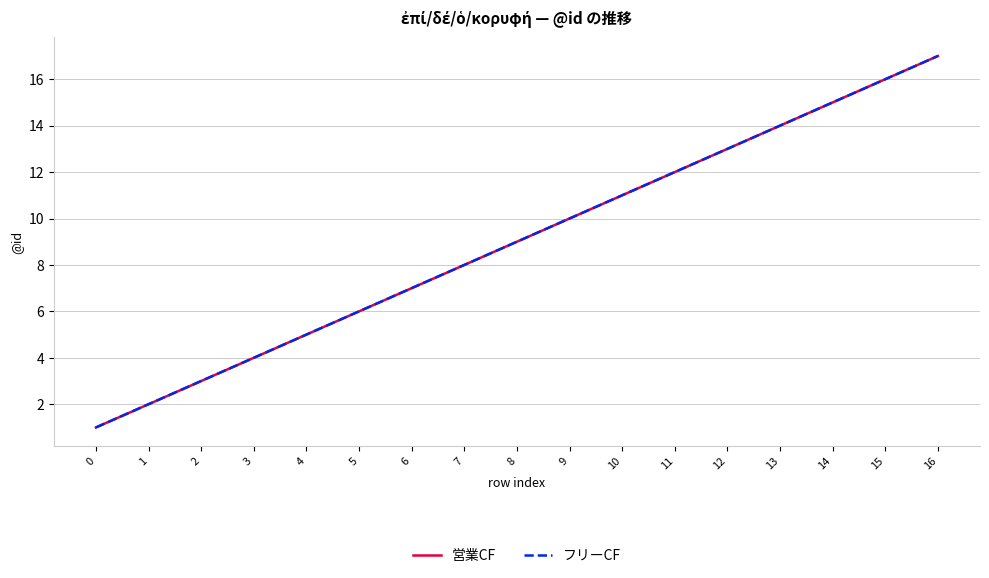

How many lines are shown in the chart?

2